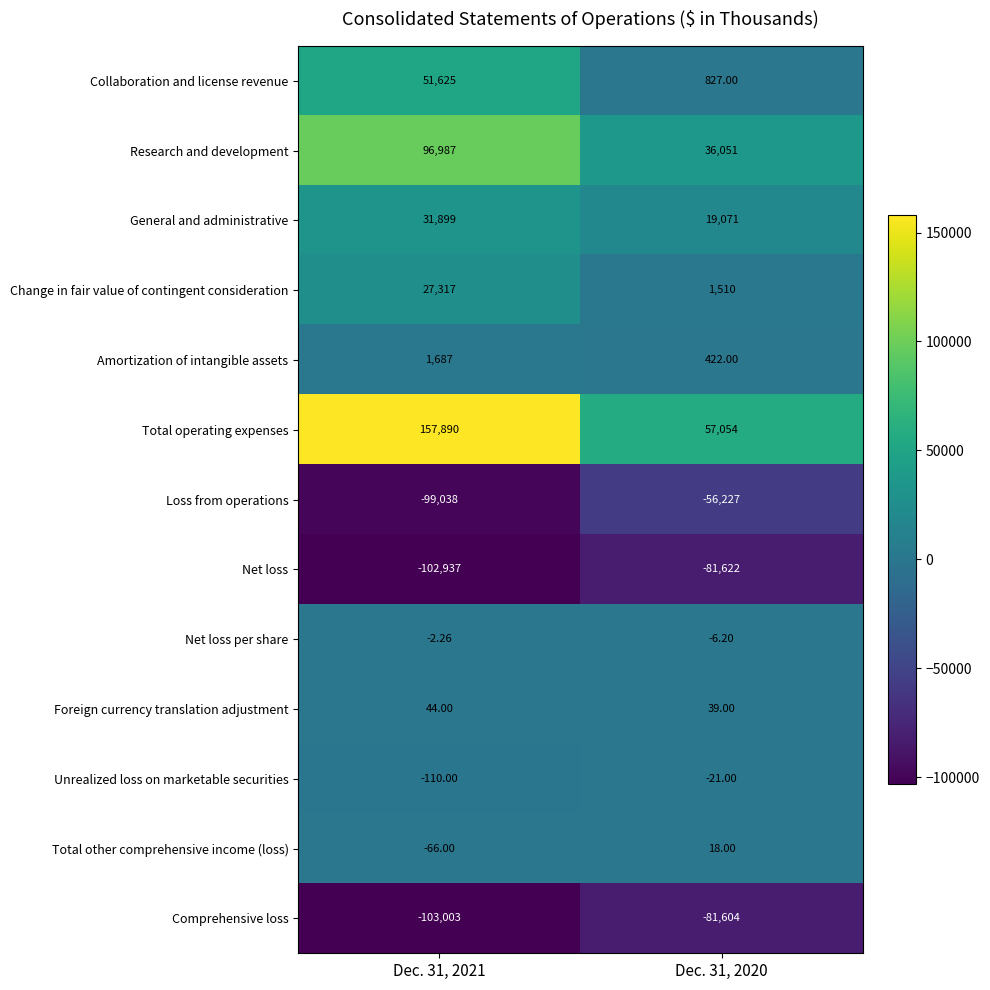

What is the difference between the highest and lowest values at Dec. 31, 2020?

138676.0